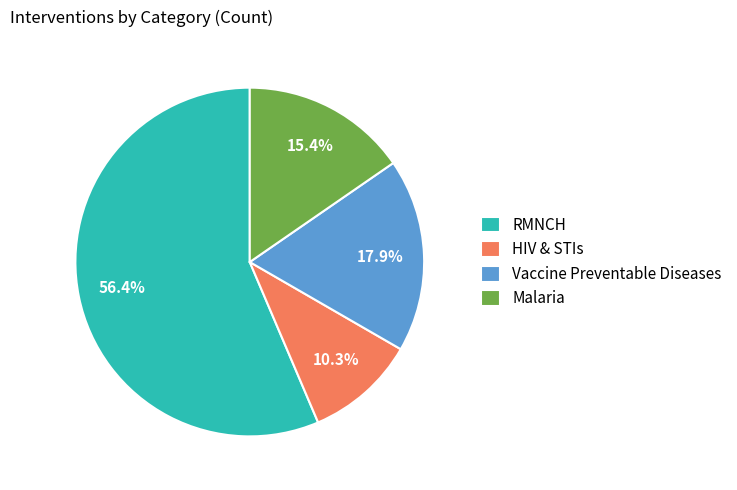

Is the sum of HIV & STIs and Vaccine Preventable Diseases greater than half?

No